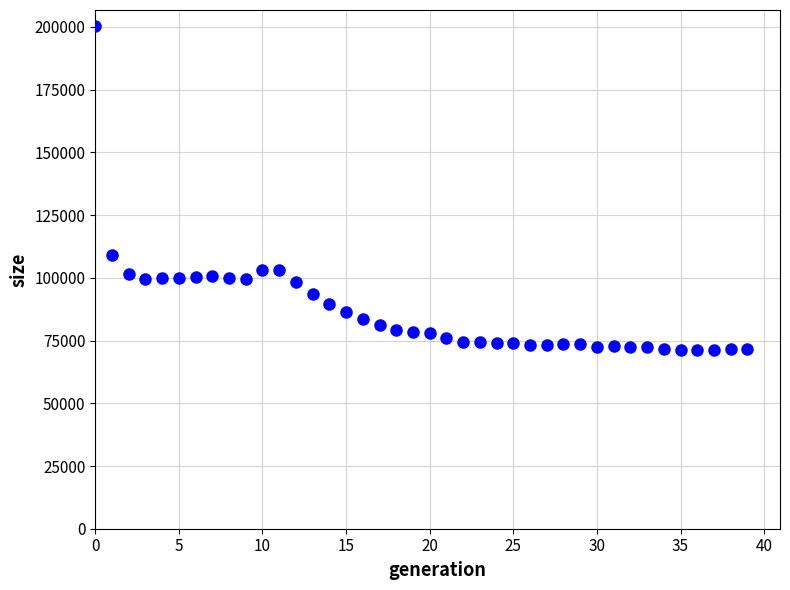

What is the range of Y values (max minus min)?

129242